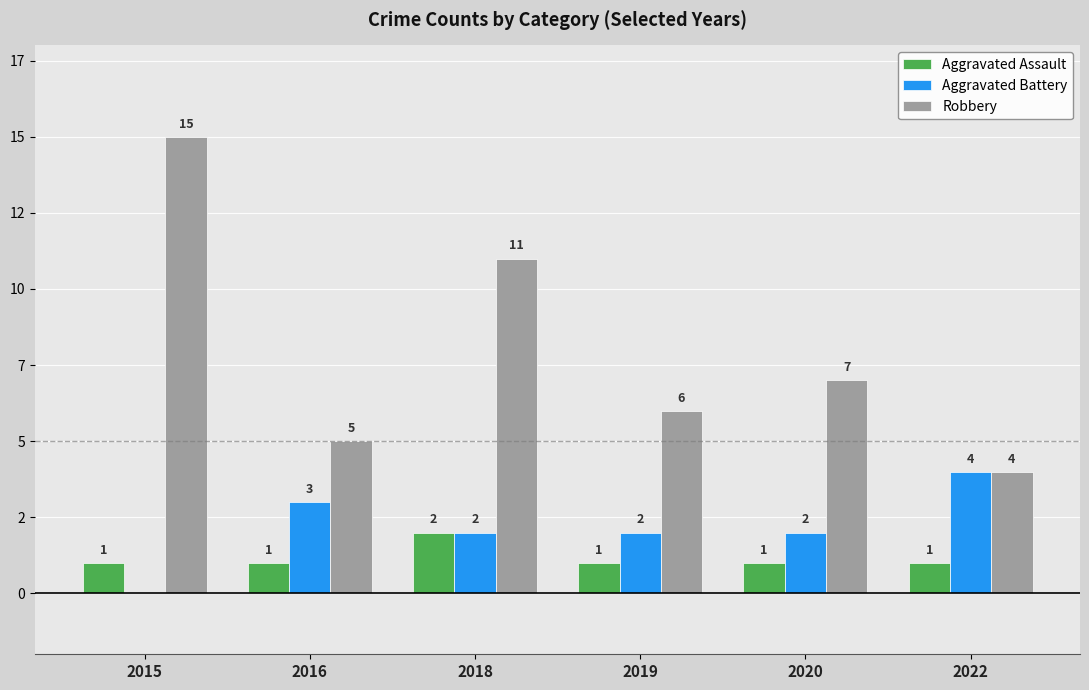

Are the bars horizontal?

No